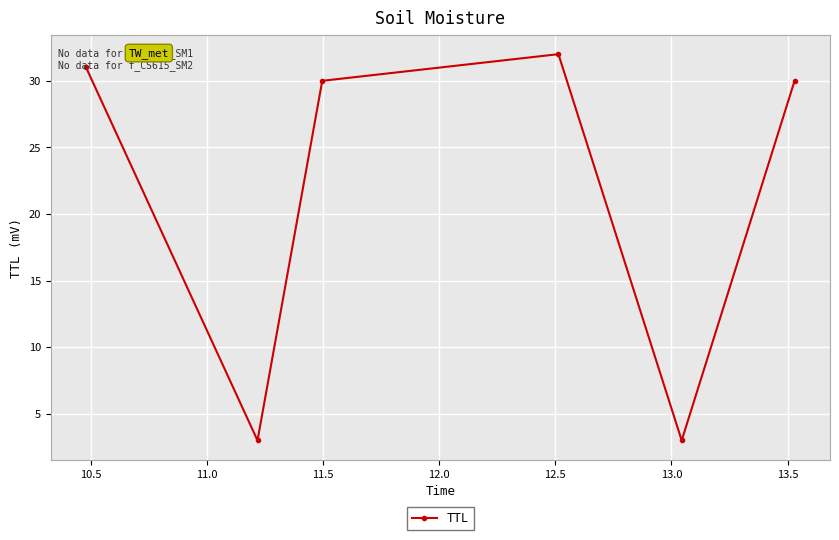

How many series are shown in this chart?

1